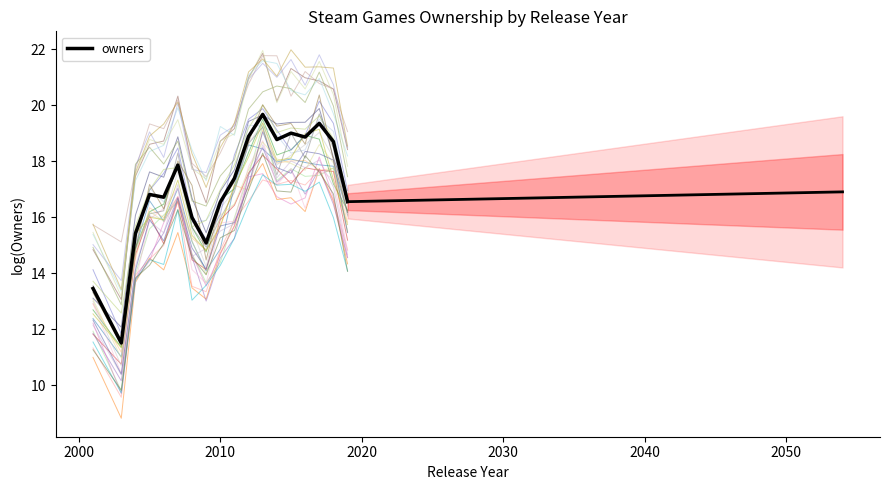

Reading left to right, extract all data points from this chart.

13.5	11.5	15.4	16.8	16.7	17.9	16.0	15.1	16.5	17.4	18.9	19.7	18.8	19.0	18.9	19.4	18.7	16.6